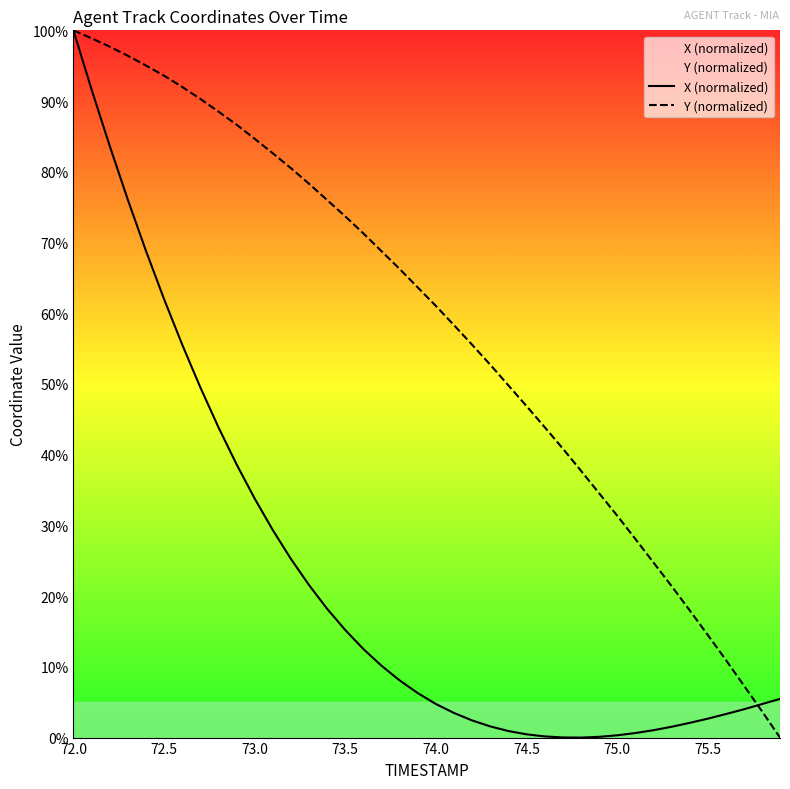

What is the difference between the maximum and second lowest values in the X (normalized) series?

100.0